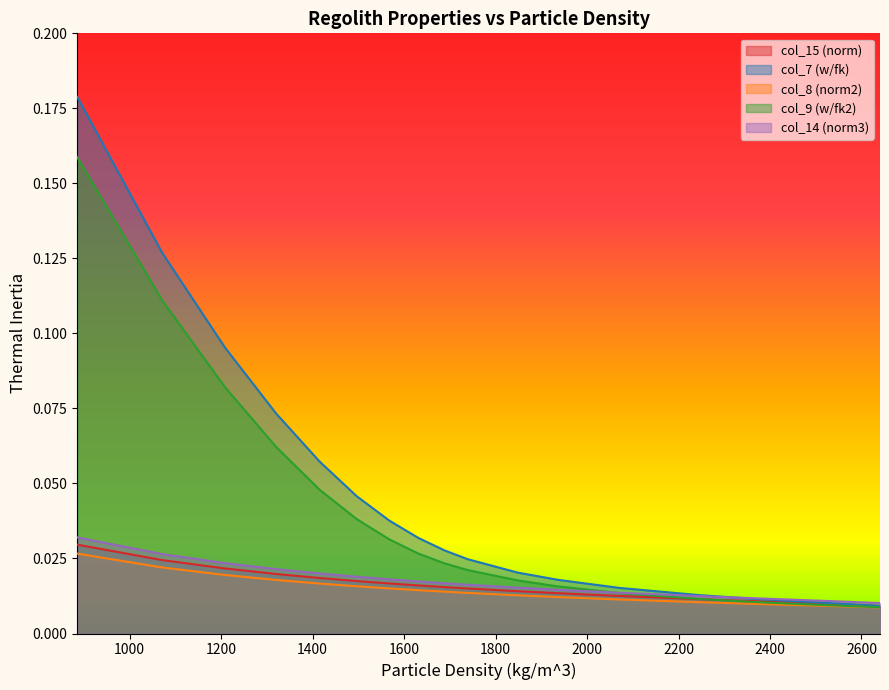

True or false: col_9 (w/fk2) and col_7 (w/fk) cross at least once.

False